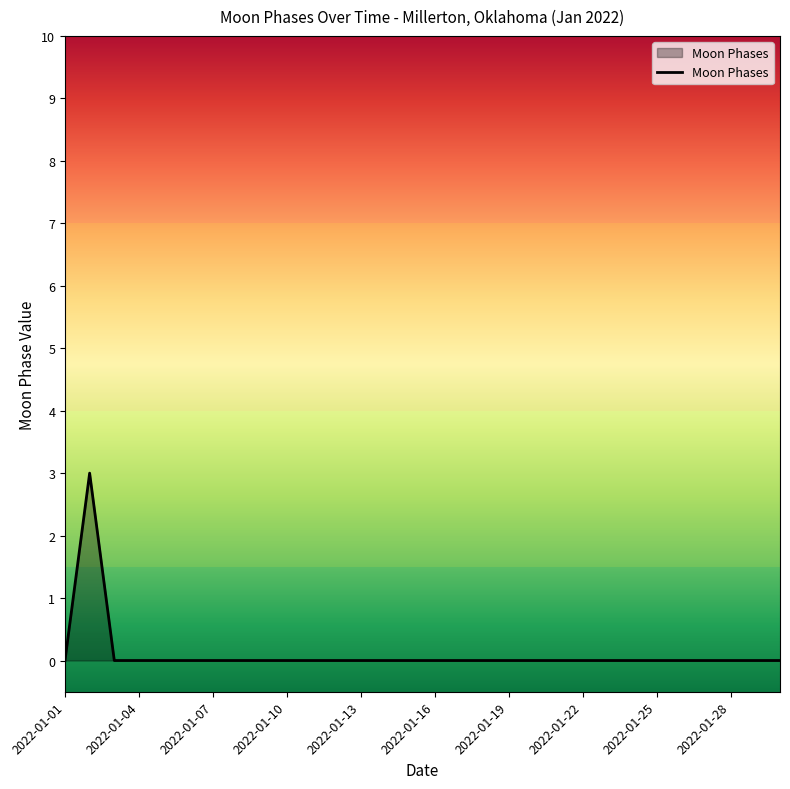

Does the chart display data point markers on the line(s)?

No